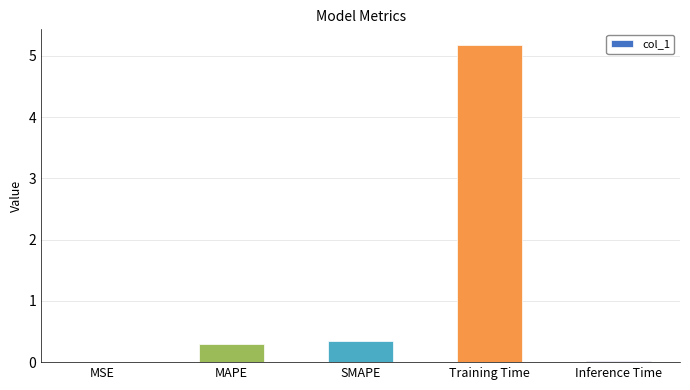

Which has a higher value, Training Time or SMAPE?

Training Time